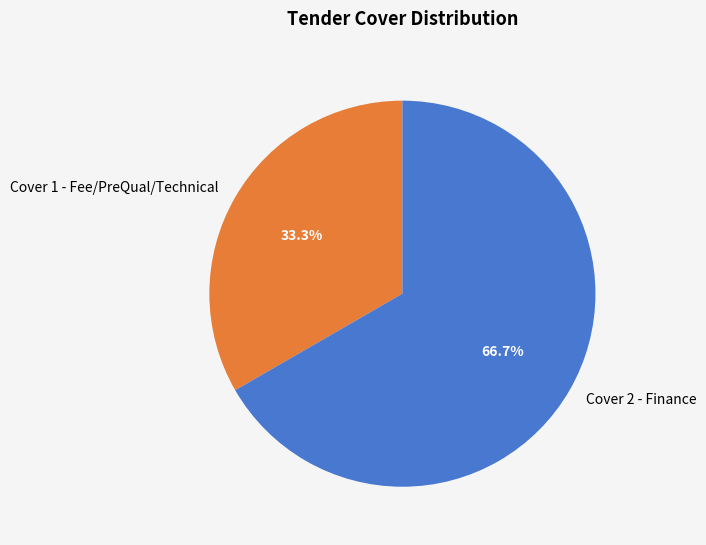

Which has a higher value, Cover 2 - Finance or Cover 1 - Fee/PreQual/Technical?

Cover 2 - Finance